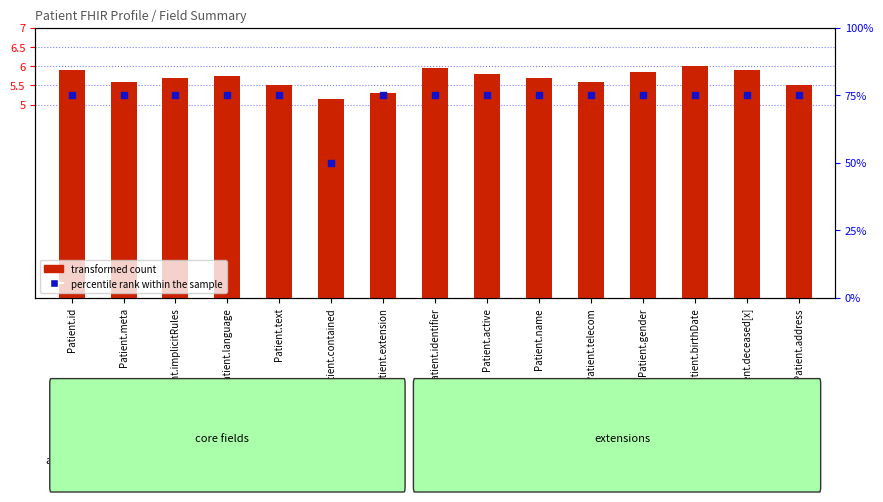

Which series has the largest total across all categories?

percentile rank within the sample